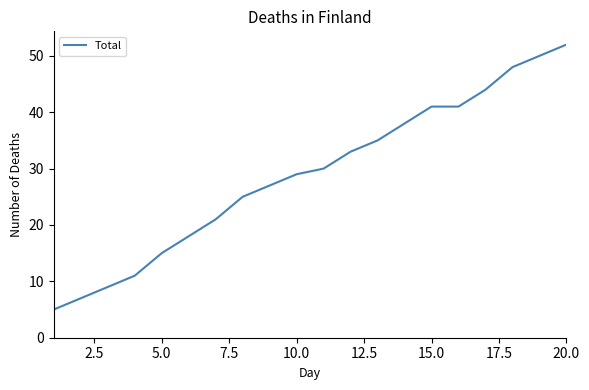

What is the difference between the maximum and minimum values?

47